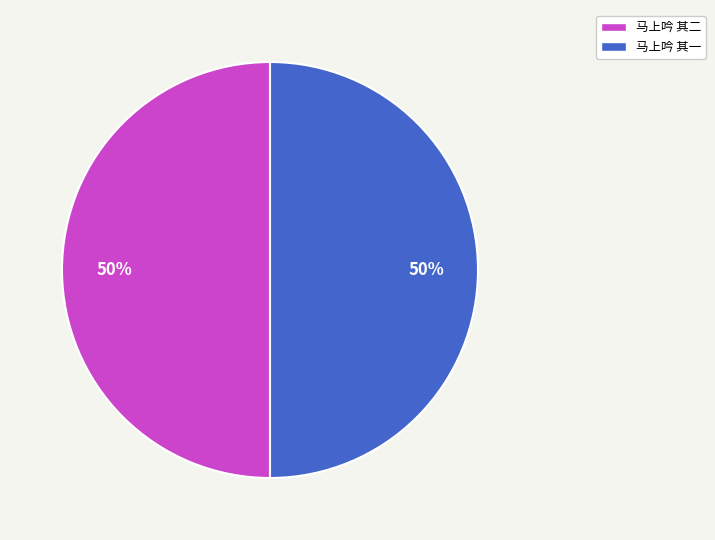

To the nearest percent, what is the combined percentage of 马上吟 其一 and 马上吟 其二?

100%